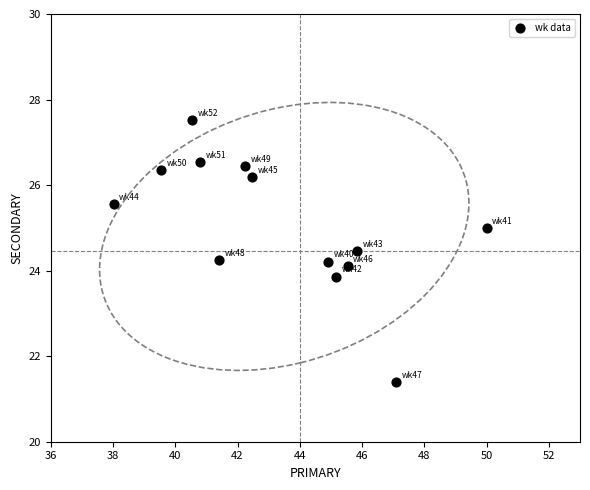

What is the range of Y values (max minus min)?

6.1